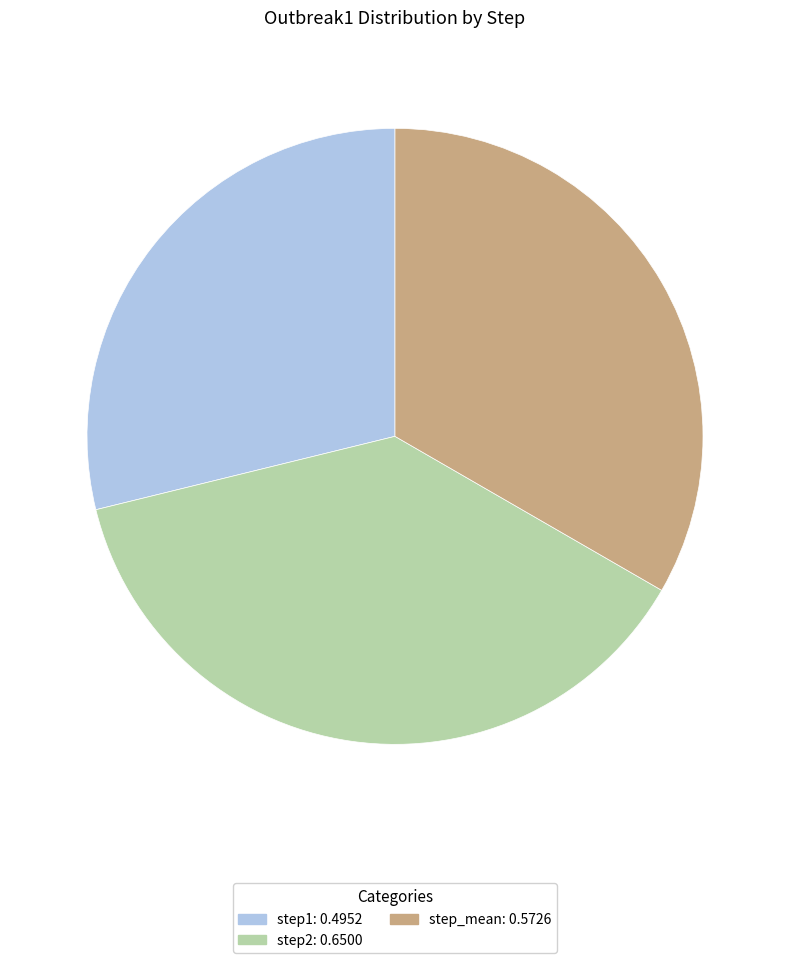

Is there any slice that represents more than half of the pie?

No